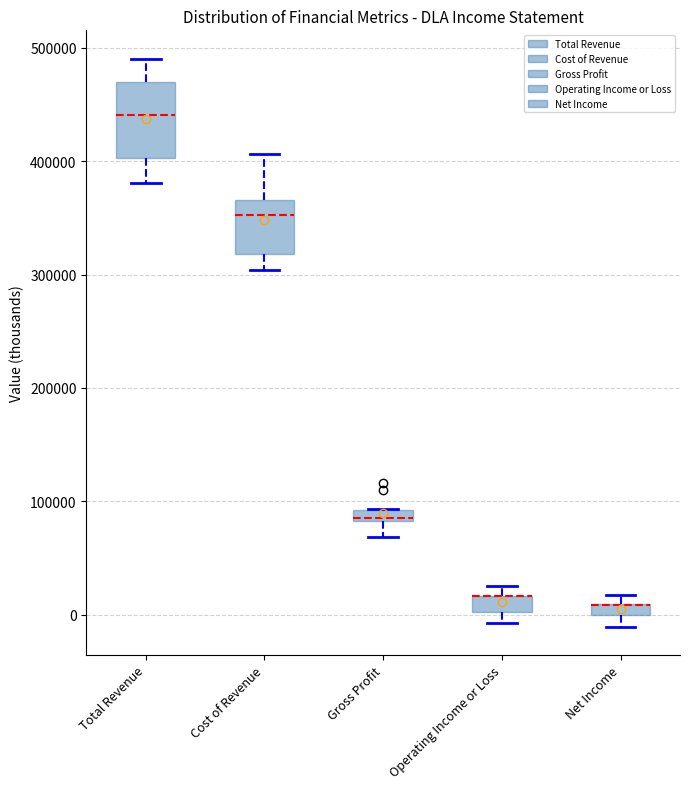

Where is the upper edge of the box for Gross Profit on the y-axis? The values are not printed on the chart, so give them approximately, as read against the axis.

90000